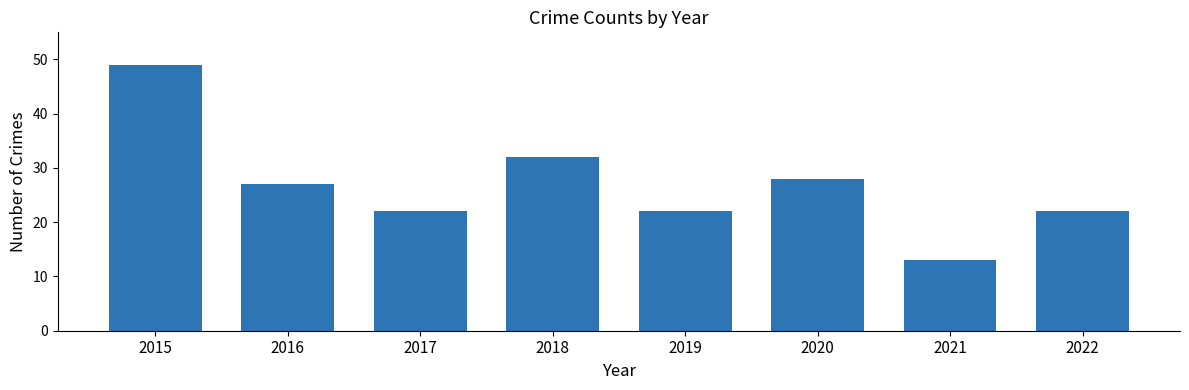

Is it true that the value at 2018 is 32?

True